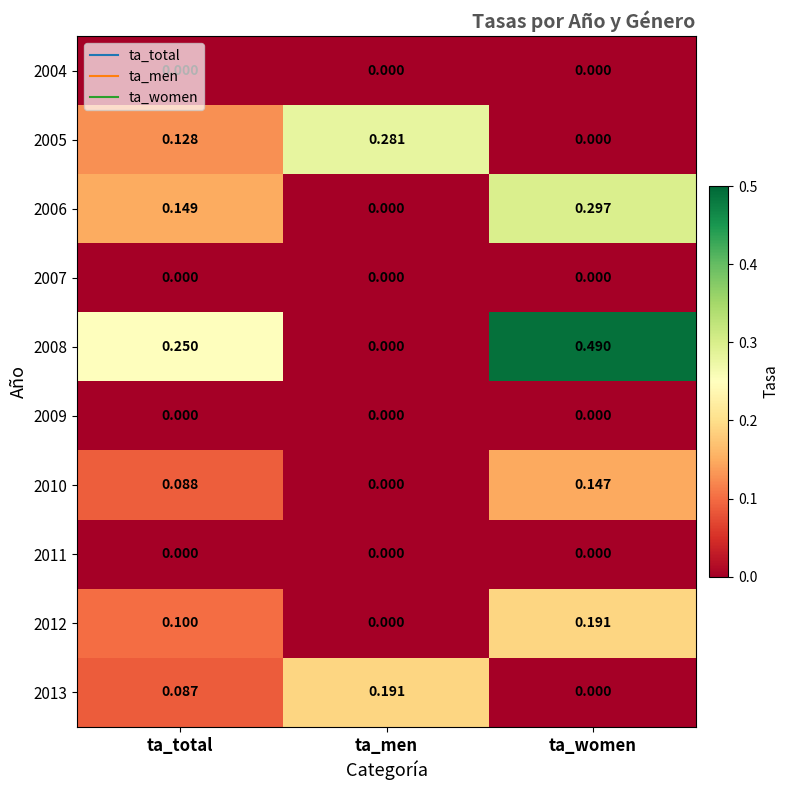

How many data points does each series have?

3